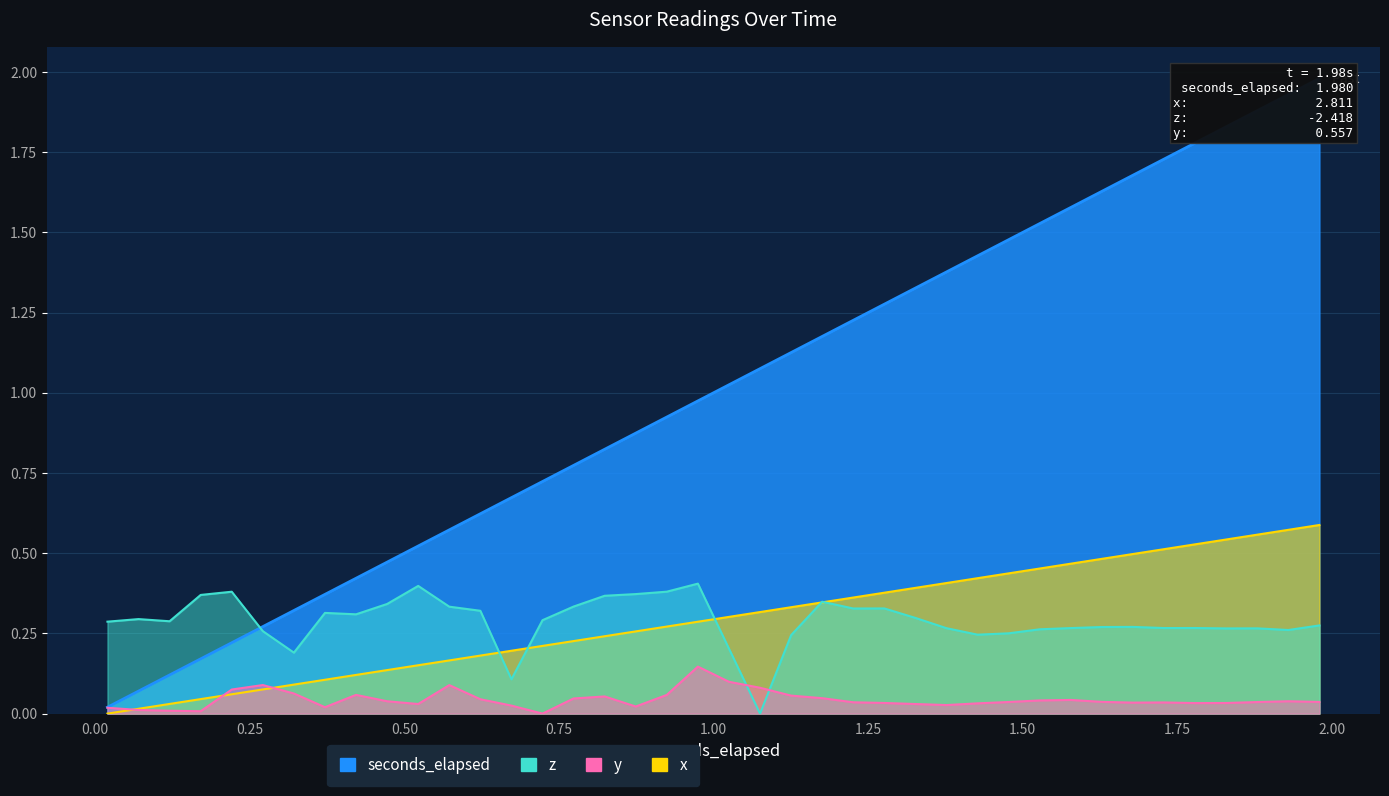

True or false: x has more than 2 points higher than both neighbors.

False